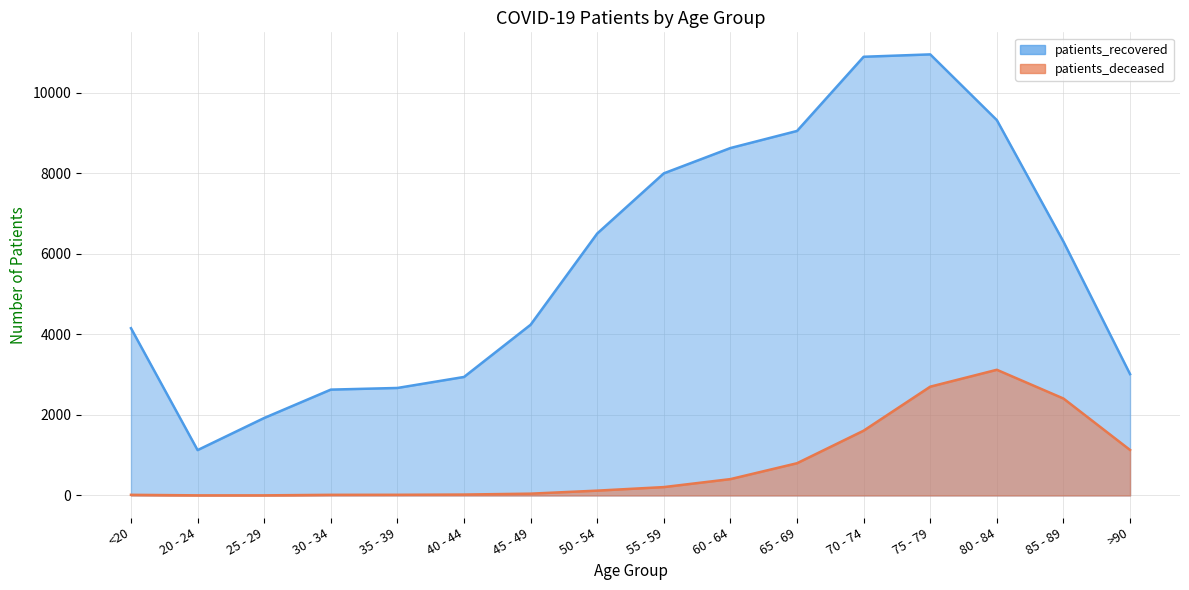

What is the sum of all patients_recovered values?

92296